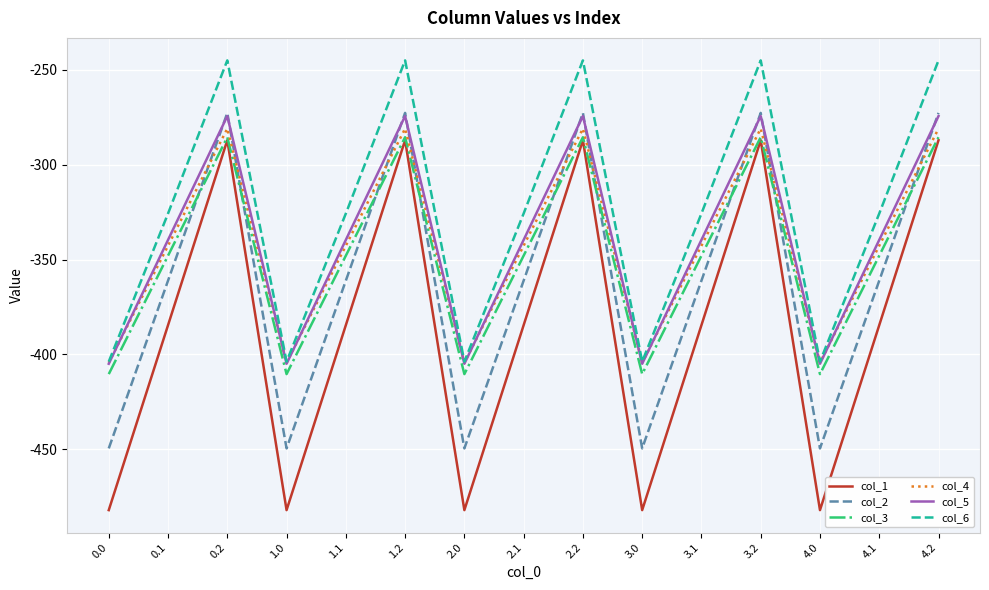

How many interior local valleys does the col_4 series have?

4